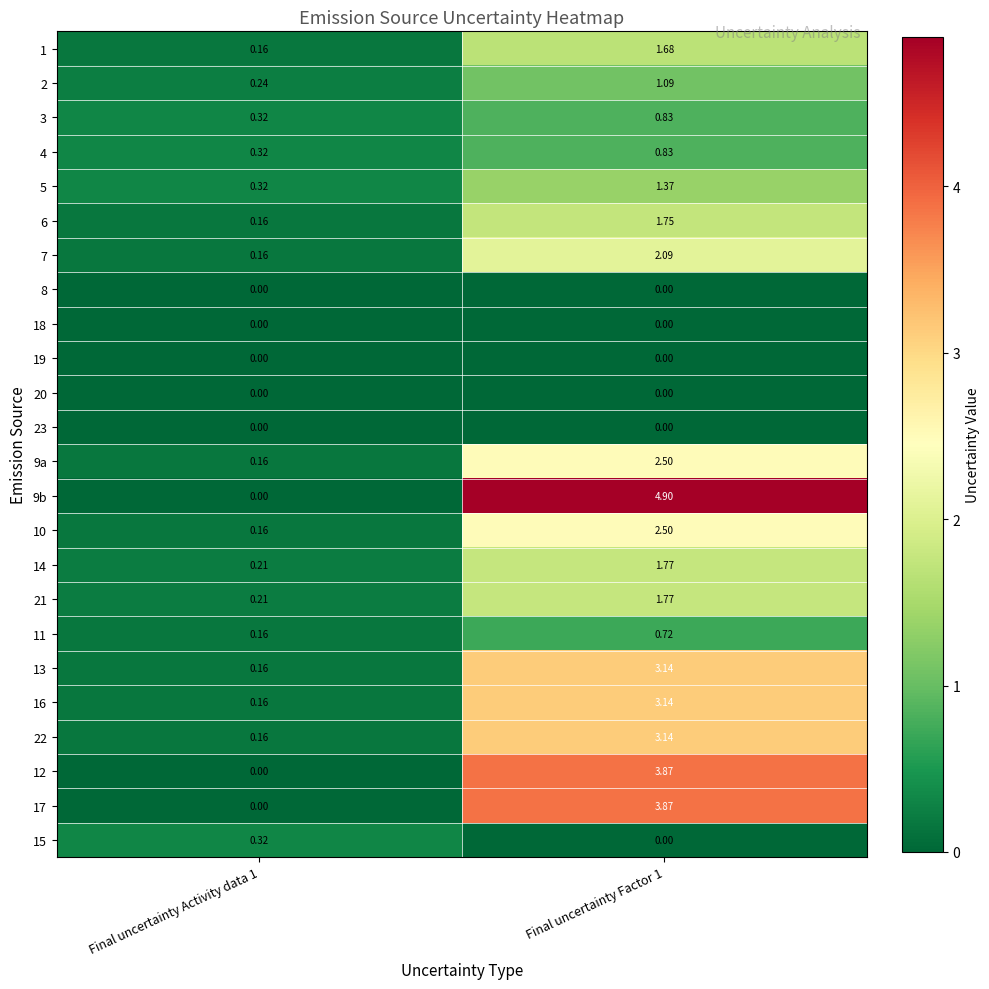

What is the total value across all series at Final uncertainty Factor 1?

40.9